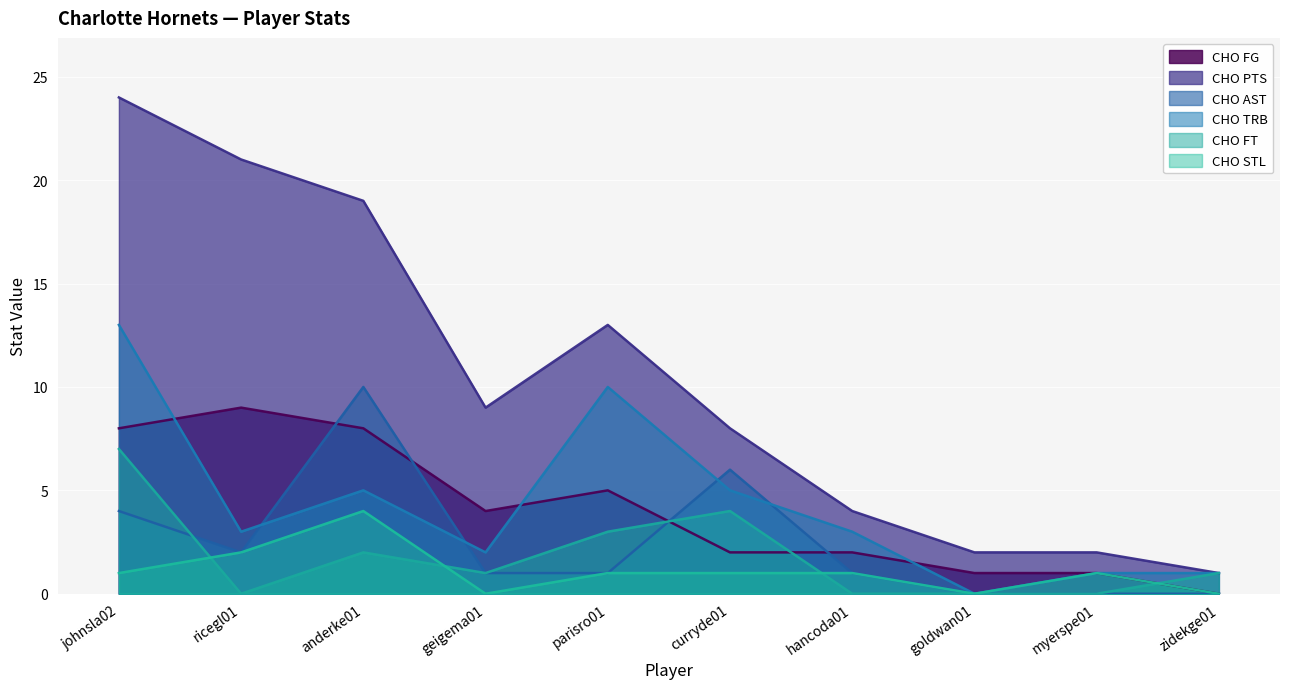

Between anderke01 and zidekge01, which series saw the biggest shift?

CHO PTS